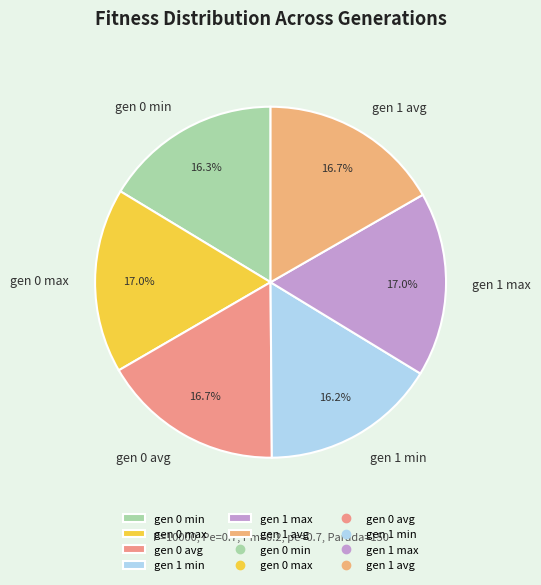

To the nearest percent, what is the combined percentage of gen 0 avg and gen 1 min?

33%